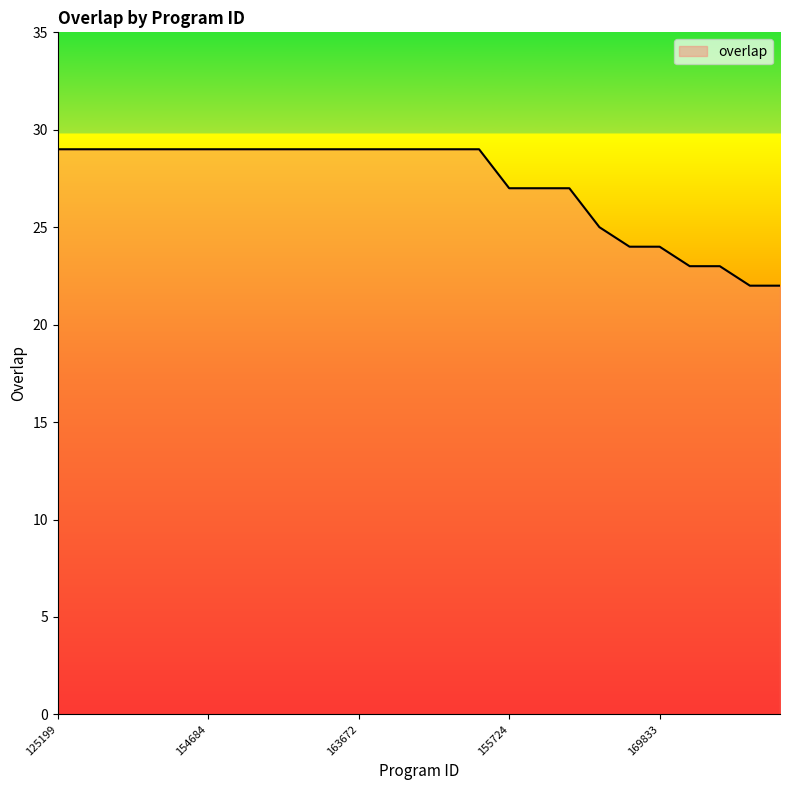

What is the greatest value displayed?

29